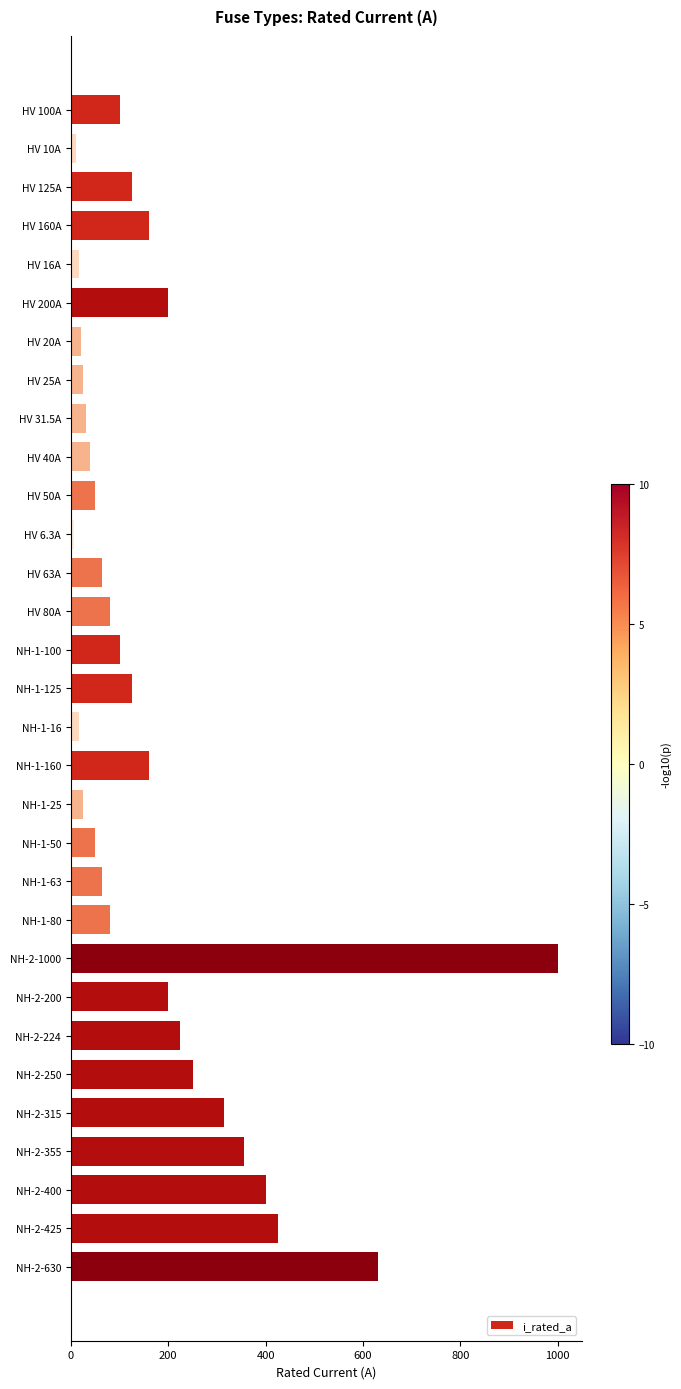

The chart shows a value of 144.0 at NH-2-315. True or false?

False